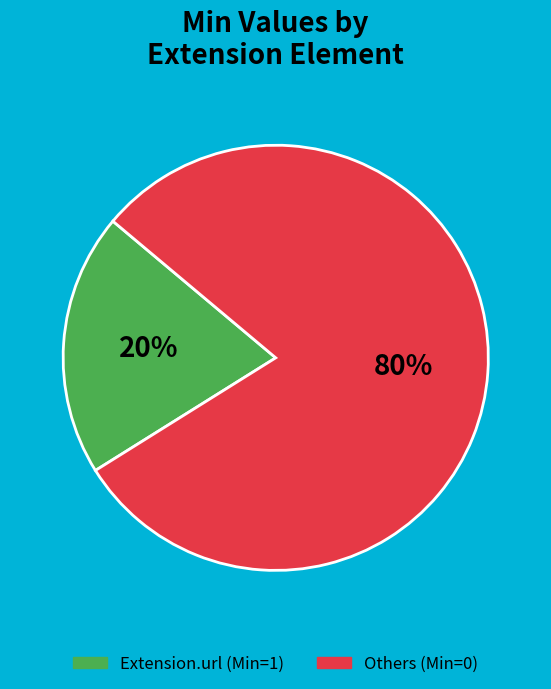

Is there any slice that represents more than half of the pie?

Yes